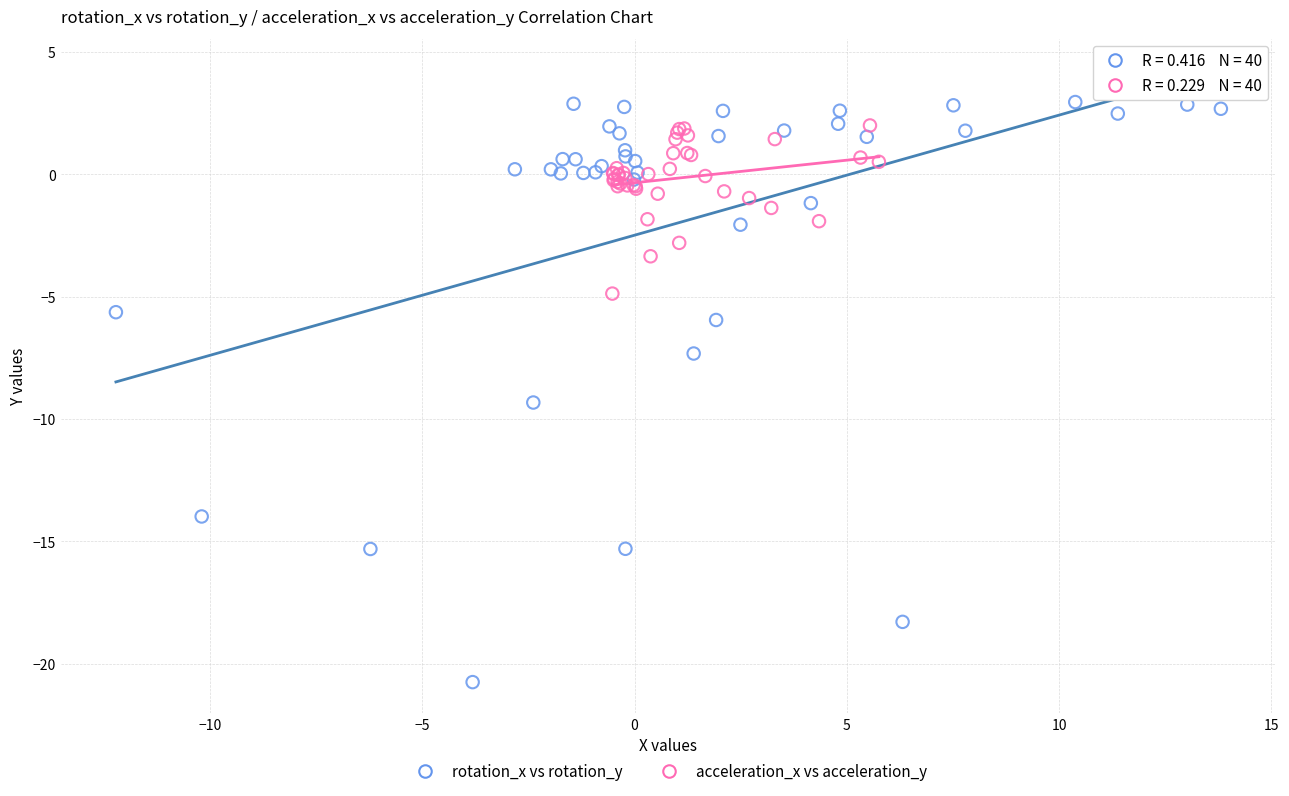

Which series reaches the minimum Y coordinate?

rotation_x vs rotation_y